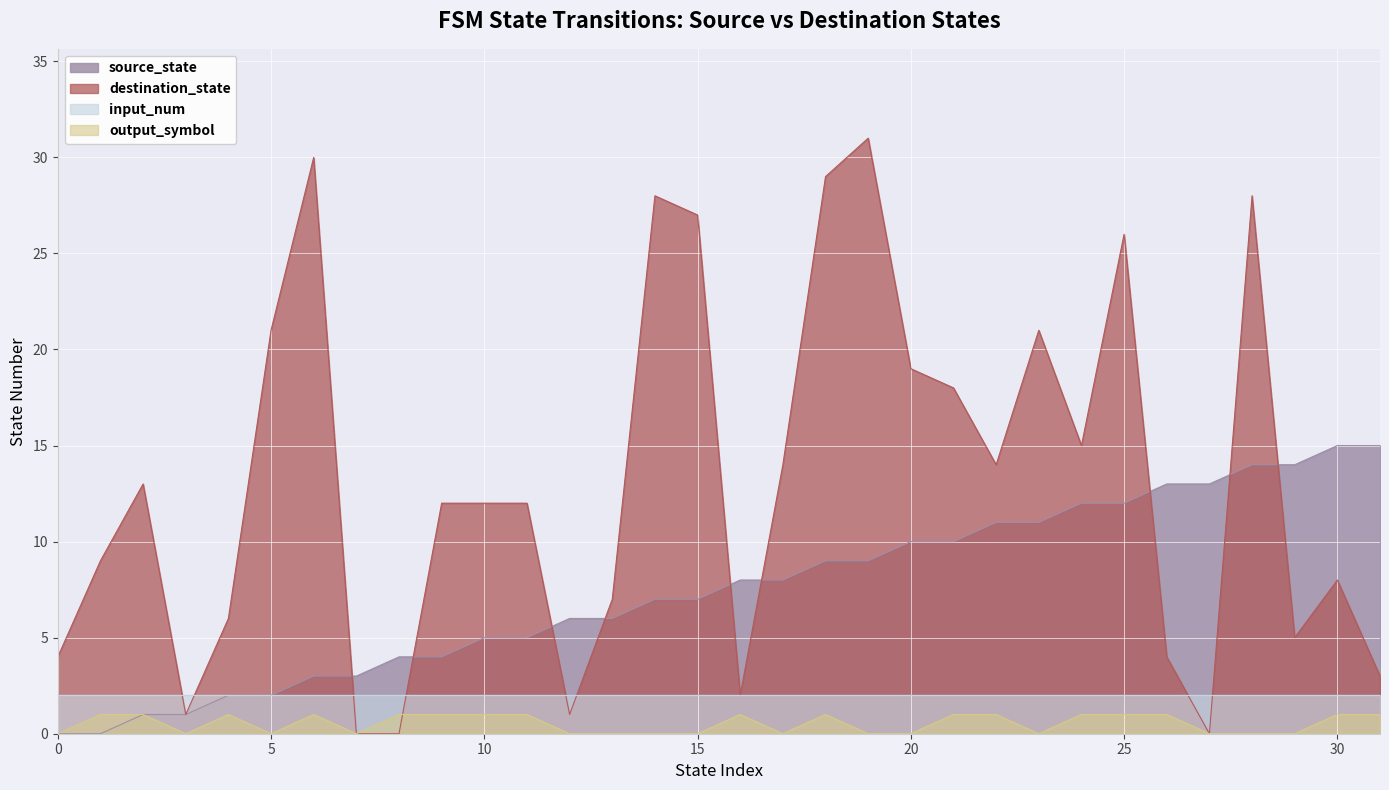

Does the chart display data point markers on the line(s)?

No